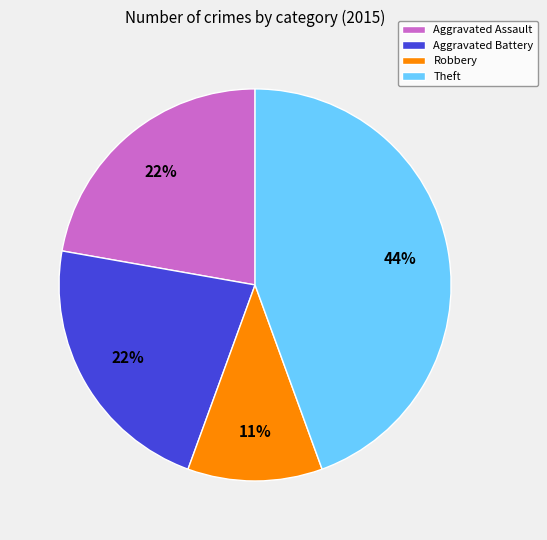

Approximately how many times larger is the value at Robbery compared to Aggravated Battery?

0.5